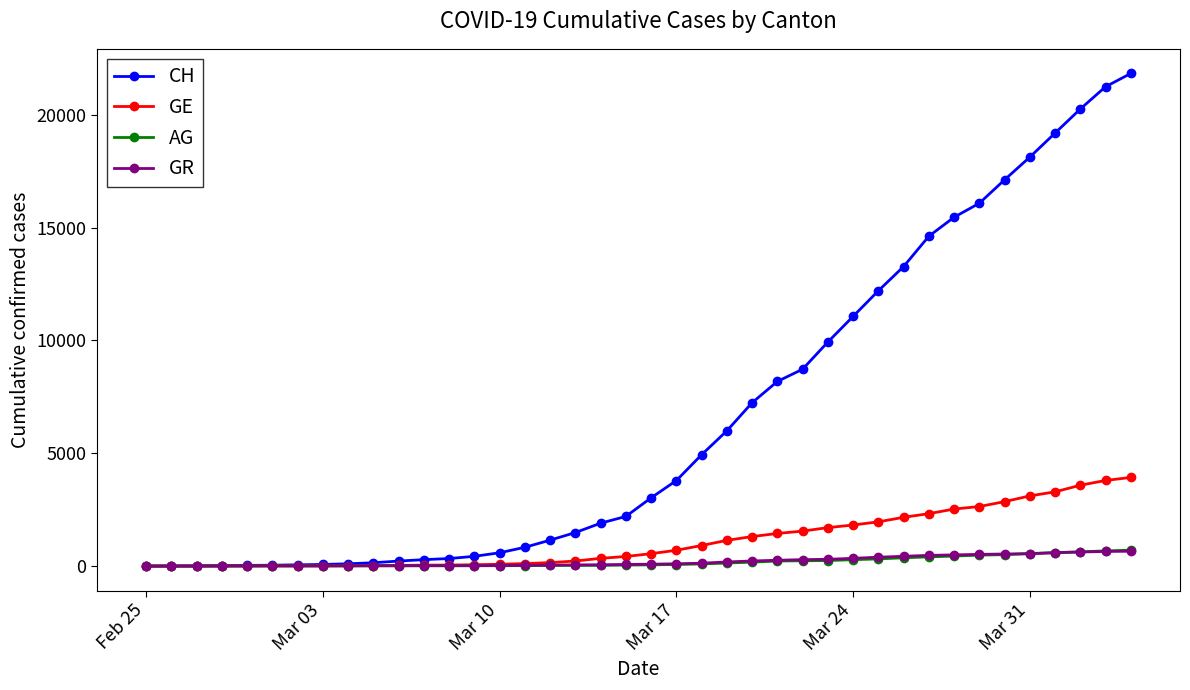

At how many categories does at least one series exceed 9609?

13